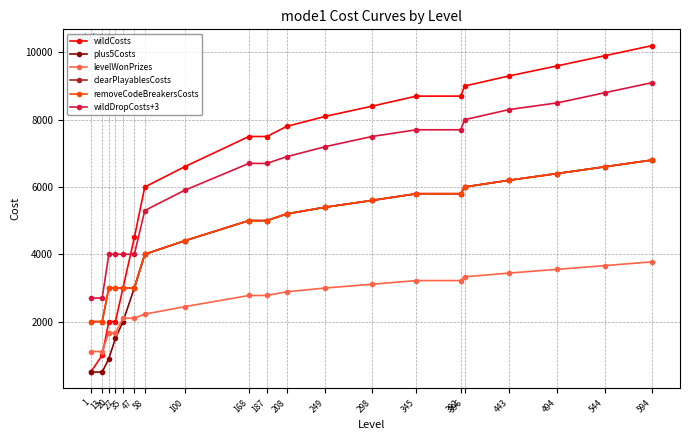

The plus5Costs series shows 898 at 100. True or false?

False